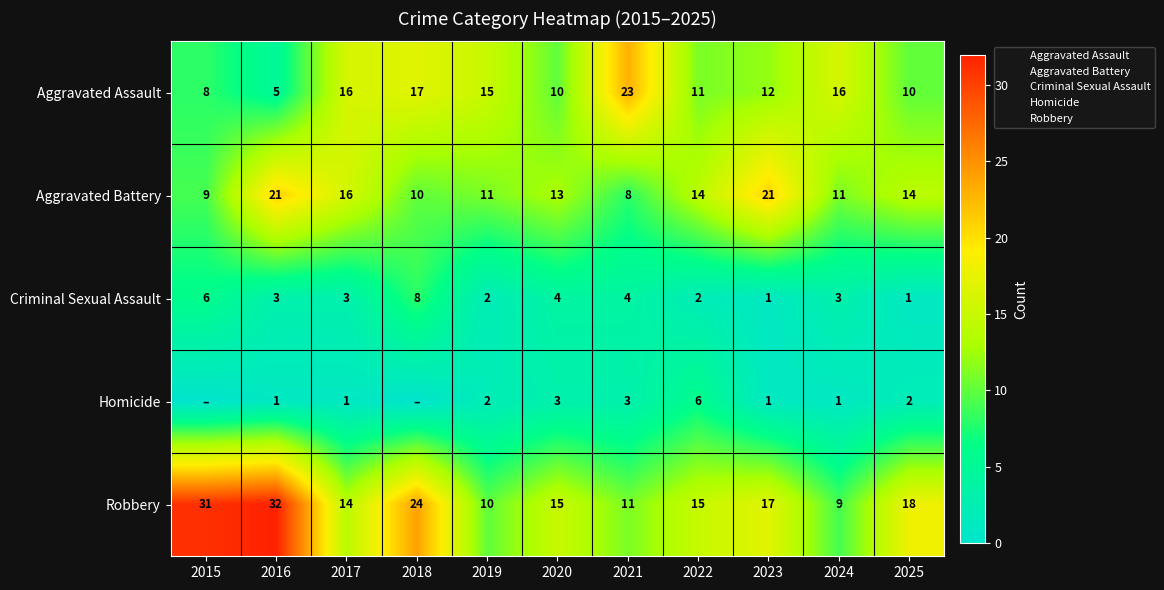

List the labels in order of Criminal Sexual Assault value, smallest first.

2023, 2025, 2019, 2022, 2016, 2017, 2024, 2020, 2021, 2015, 2018